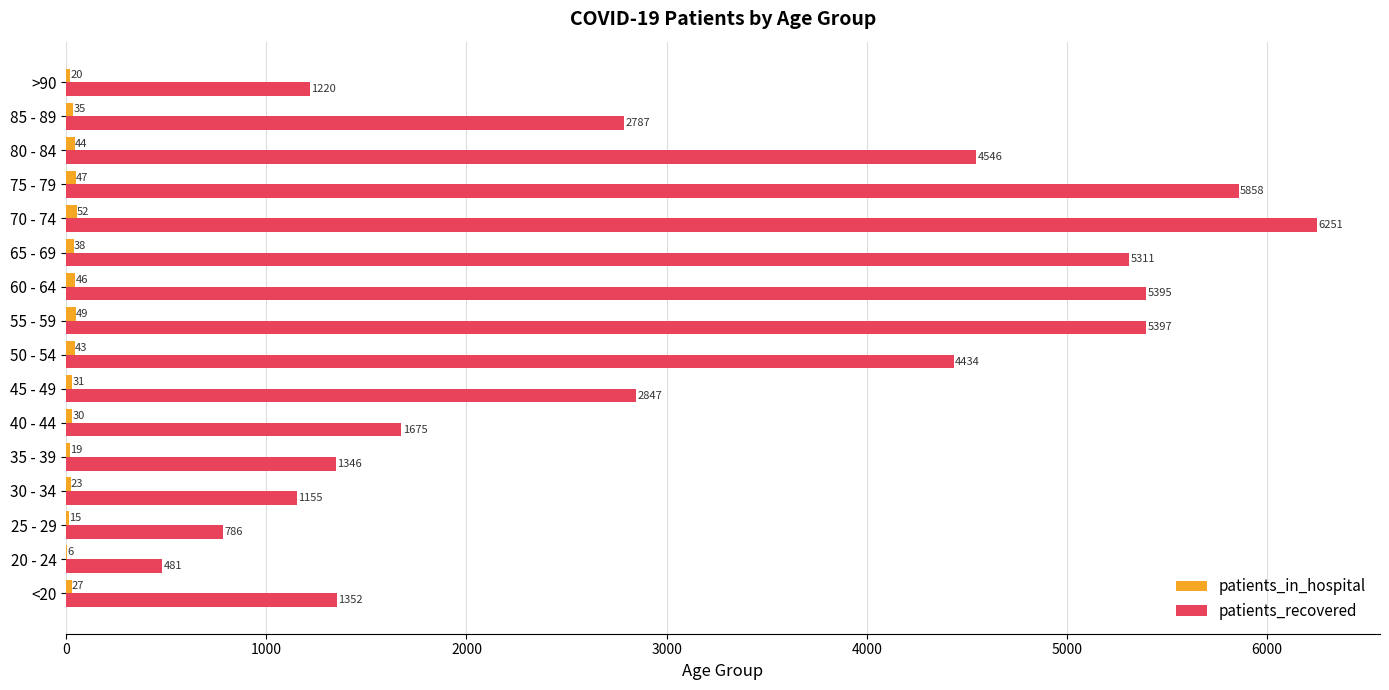

What is the total value across all series at 30 - 34?

1178